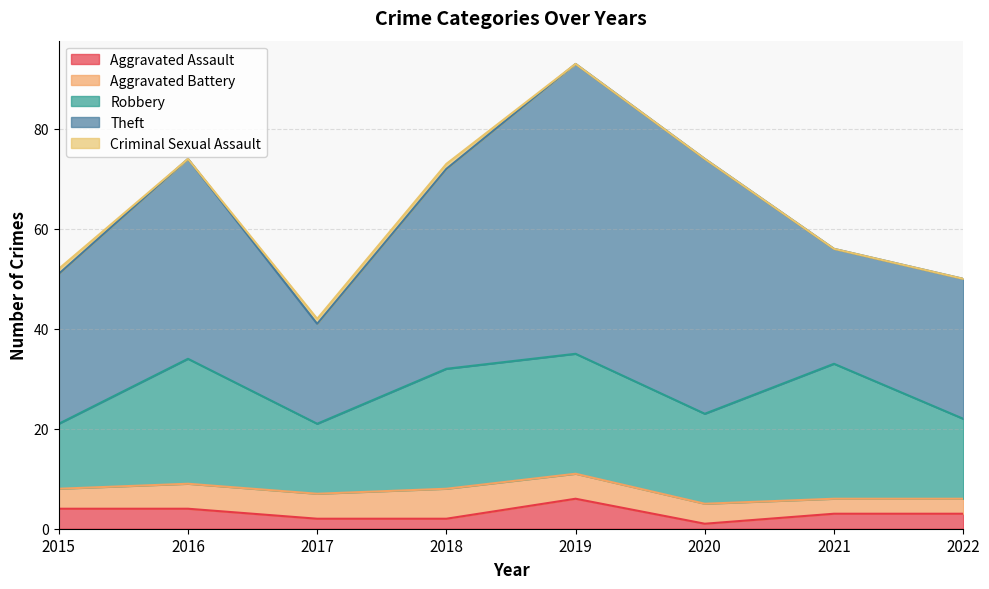

List the series in order of their peak value, lowest first.

Criminal Sexual Assault, Aggravated Assault, Aggravated Battery, Robbery, Theft